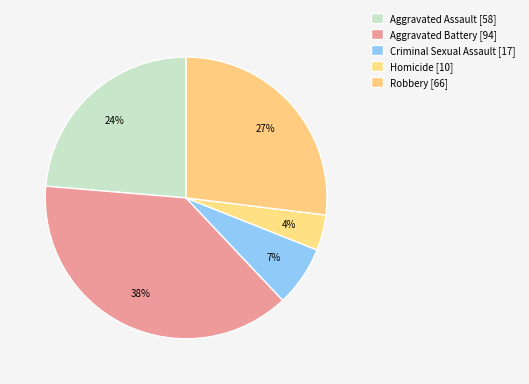

Between Criminal Sexual Assault and Aggravated Battery, which is larger?

Aggravated Battery